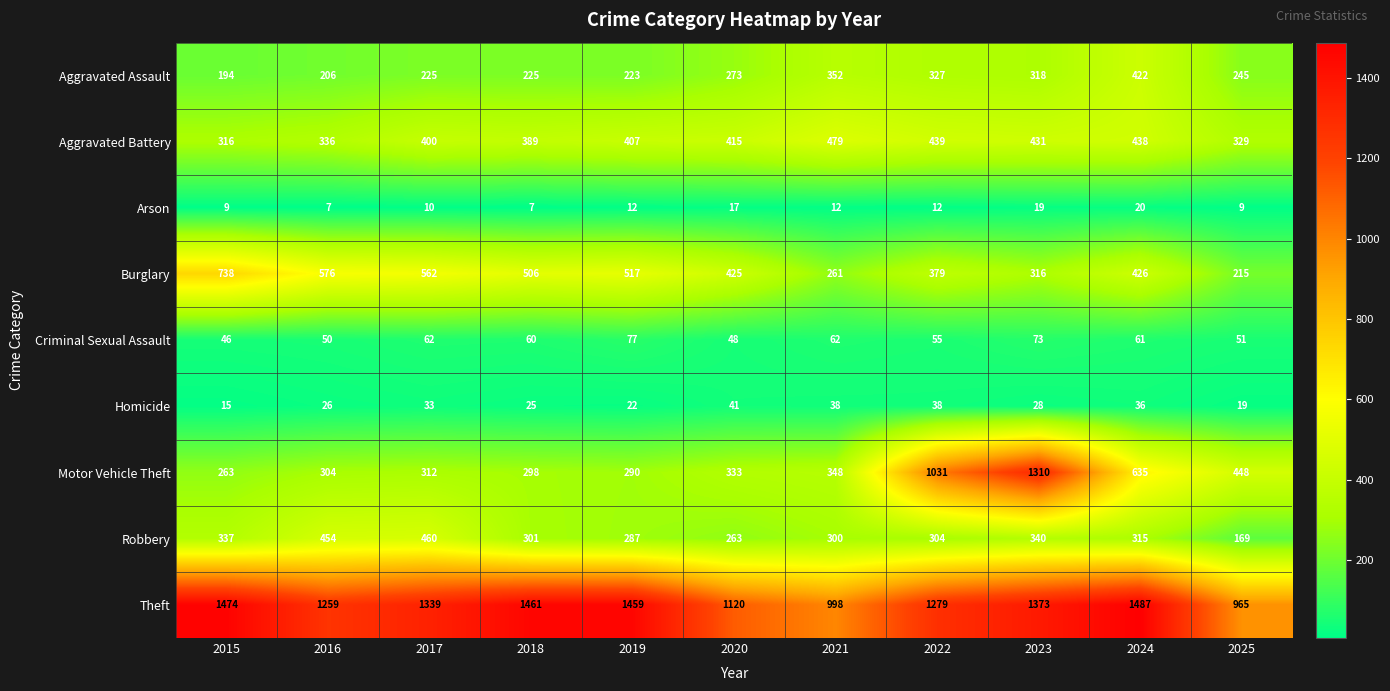

What is the difference between the maximum and minimum values in the Theft series?

522